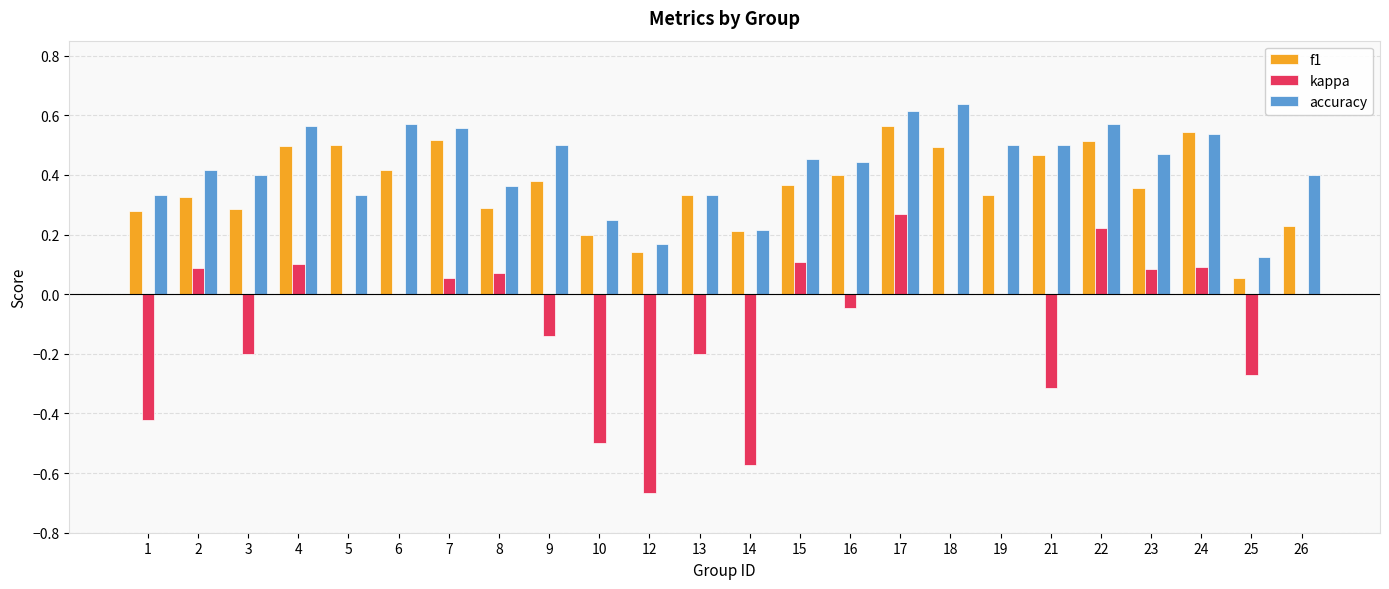

True or false: accuracy has a value of 0.2 at 14.

True